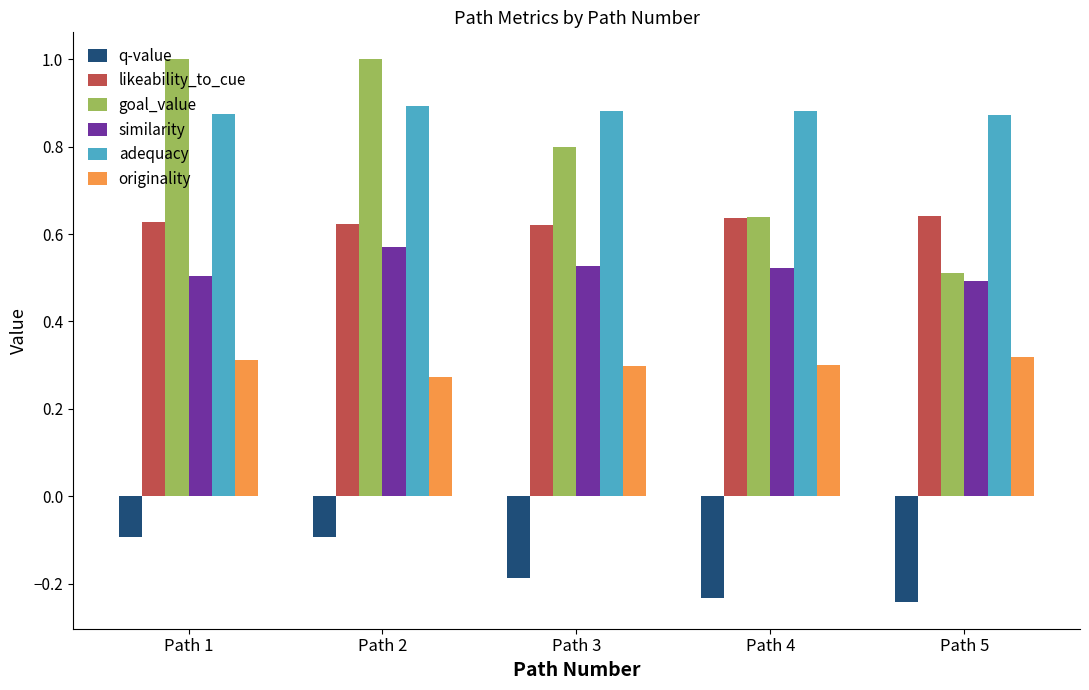

How many bars are there in each group?

6